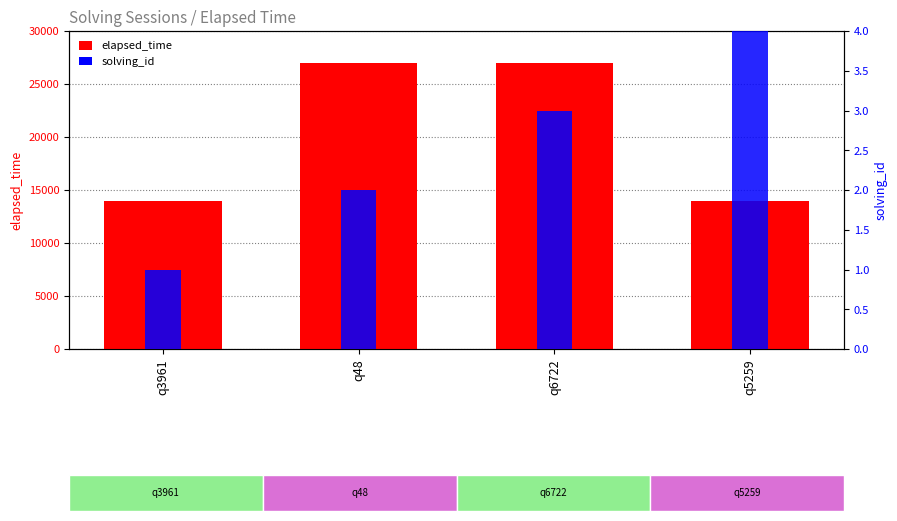

Rank the series by their average value, from highest to lowest.

elapsed_time, solving_id